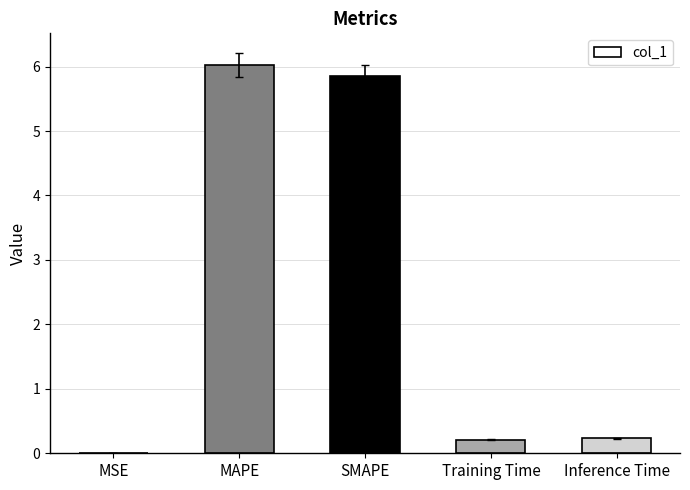

What value does the data have at SMAPE?

5.8